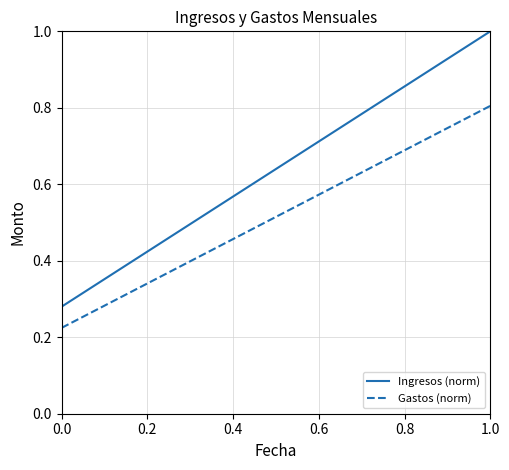

What are all the series names shown in the legend?

Ingresos (norm), Gastos (norm)